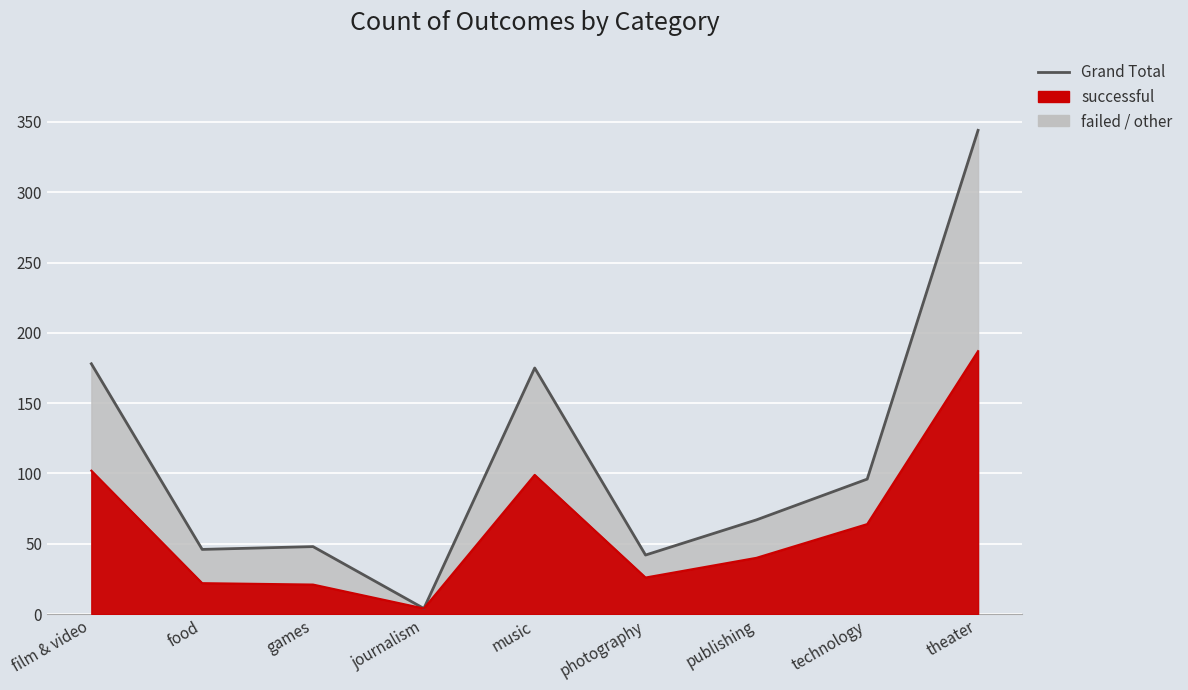

Rank the series by their maximum value, from highest to lowest.

Grand Total, successful